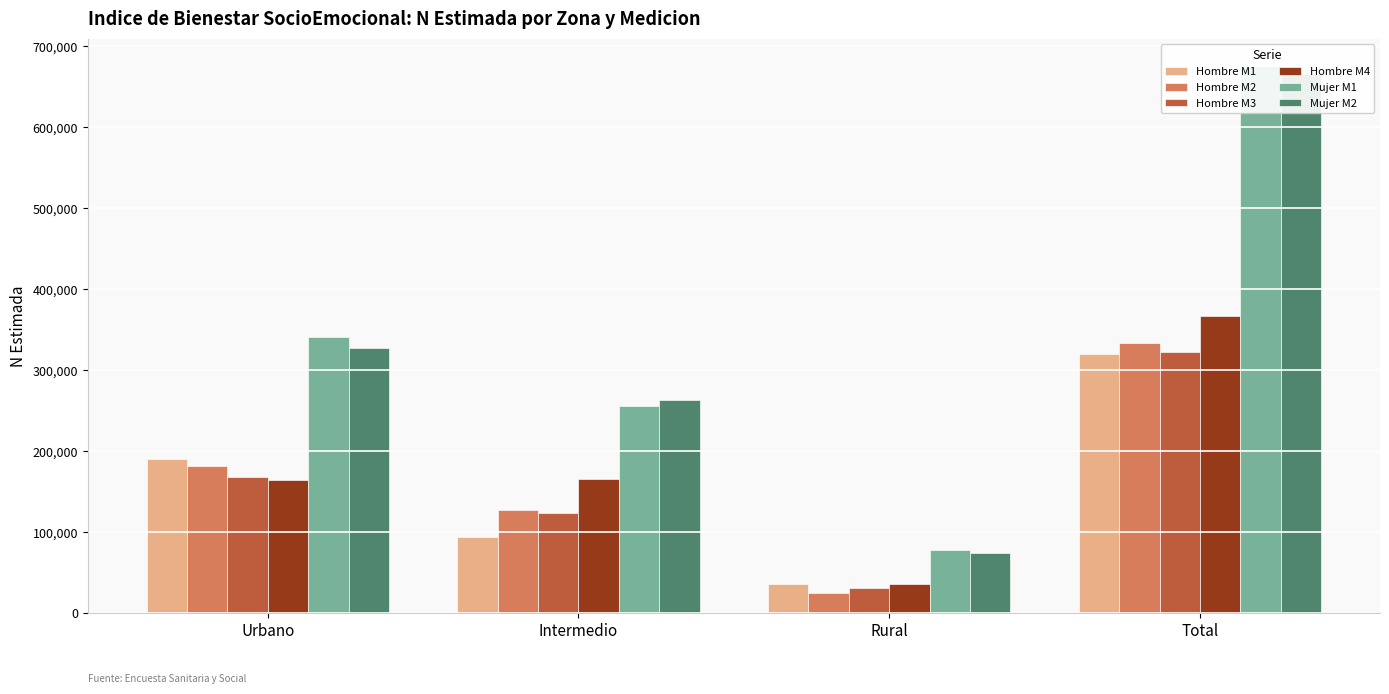

At which label does Hombre M3 reach its minimum?

Rural